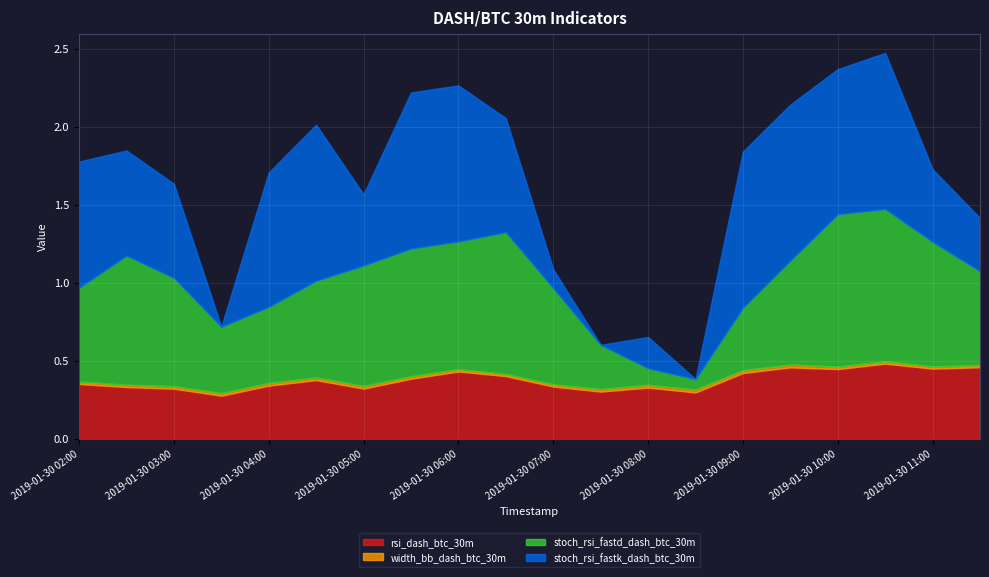

Reading left to right, transcribe all the data shown in this chart.

rsi_dash_btc_30m: 0.4	0.3	0.3	0.3	0.3	0.4	0.3	0.4	0.4	0.4	0.3	0.3	0.3	0.3	0.4	0.5	0.4	0.5	0.4	0.5
width_bb_dash_btc_30m: 0.0	0.0	0.0	0.0	0.0	0.0	0.0	0.0	0.0	0.0	0.0	0.0	0.0	0.0	0.0	0.0	0.0	0.0	0.0	0.0
stoch_rsi_fastd_dash_btc_30m: 0.6	0.8	0.7	0.4	0.5	0.6	0.8	0.8	0.8	0.9	0.6	0.3	0.1	0.1	0.4	0.7	1.0	1.0	0.8	0.6
stoch_rsi_fastk_dash_btc_30m: 0.8	0.7	0.6	0.0	0.9	1.0	0.5	1.0	1.0	0.7	0.1	0.0	0.2	0.0	1.0	1.0	0.9	1.0	0.5	0.3